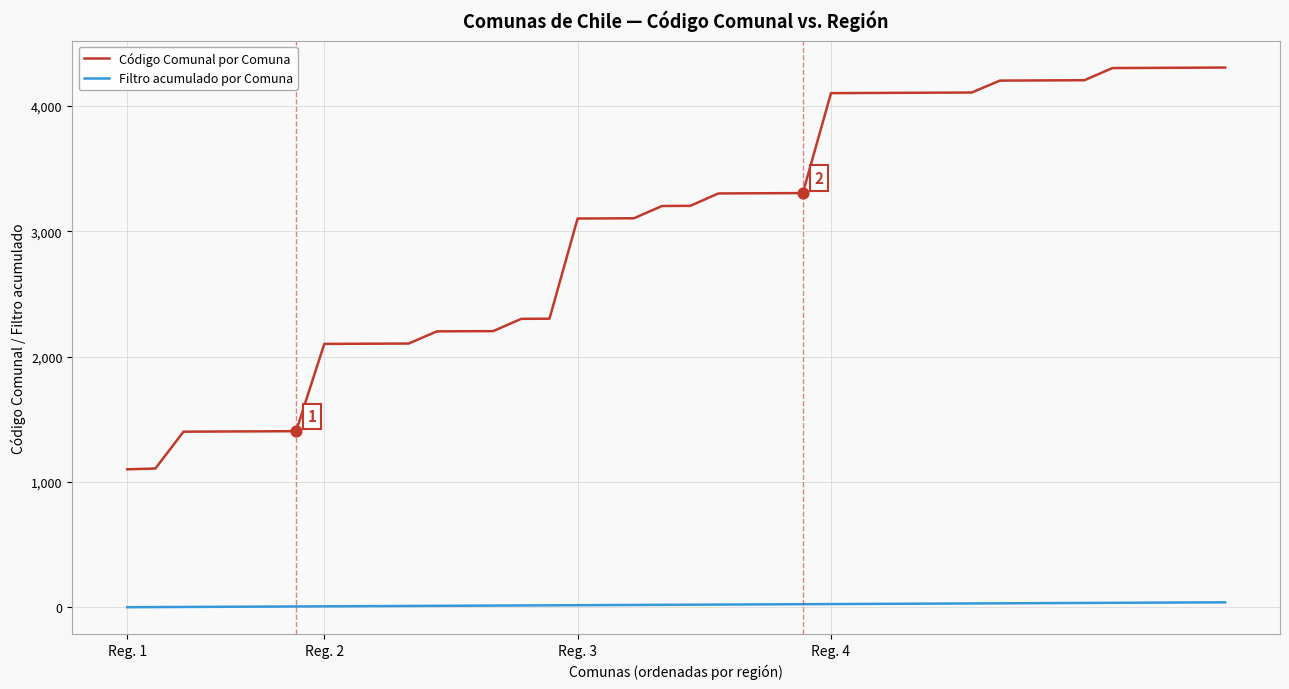

What are all the series names shown in the legend?

Código Comunal por Comuna, Filtro acumulado por Comuna